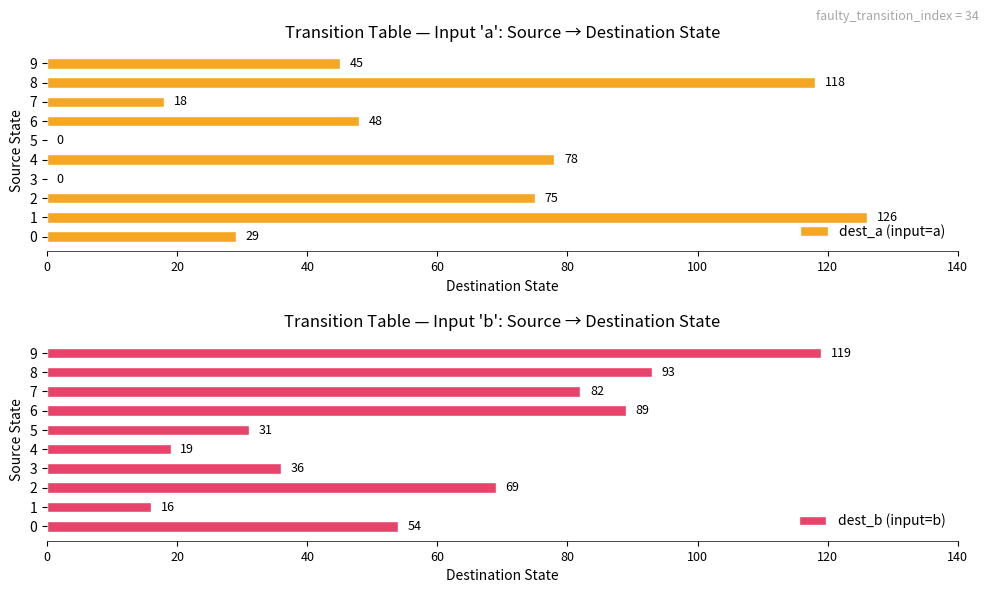

What is the greatest value displayed?

126